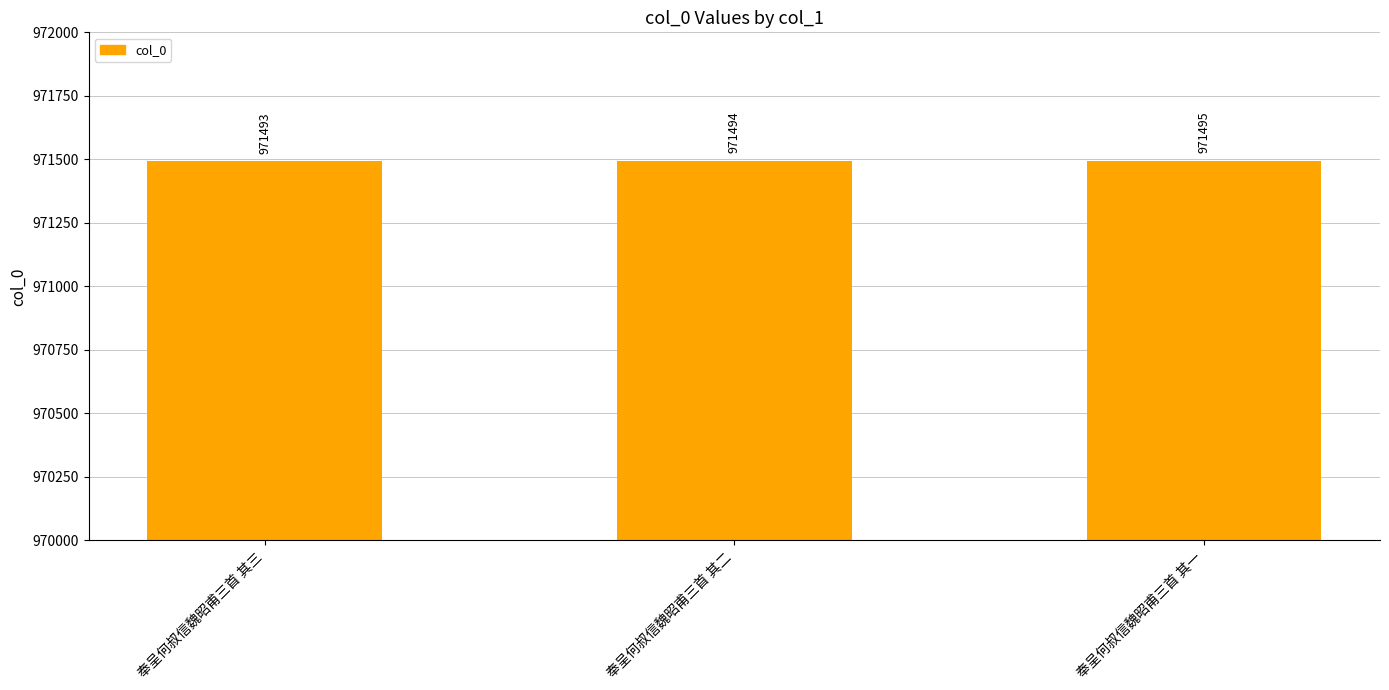

What is the difference between the maximum and minimum values?

2